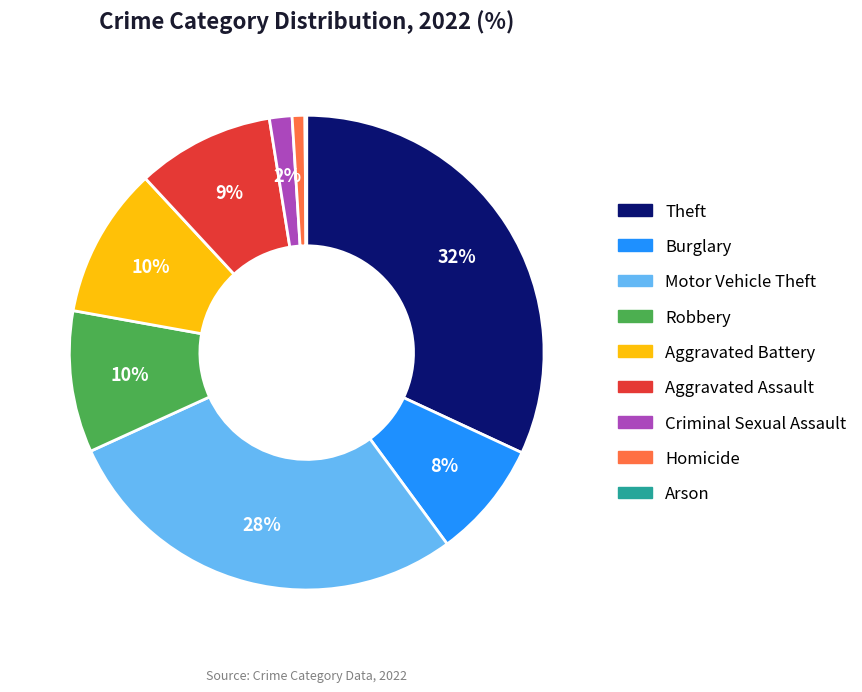

Between Robbery and Theft, which is larger?

Theft